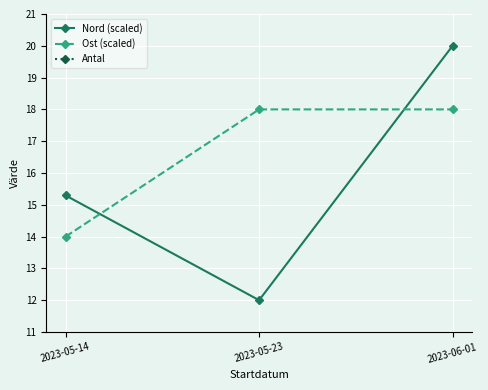

Is it true that Antal equals 1.0 at 2023-05-14?

True